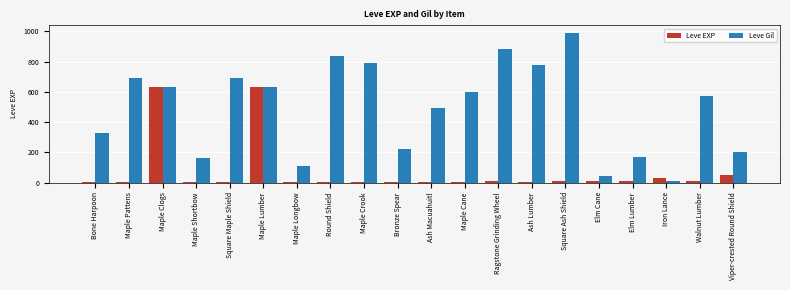

Which series has the largest total across all categories?

Leve Gil